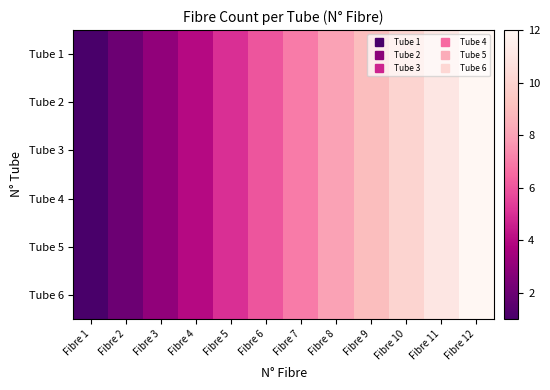

Reading left to right, what are all the values shown in this chart?

Tube 1: Fibre 1=1	Fibre 2=2	Fibre 3=3	Fibre 4=4	Fibre 5=5	Fibre 6=6	Fibre 7=7	Fibre 8=8	Fibre 9=9	Fibre 10=10	Fibre 11=11	Fibre 12=12
Tube 2: Fibre 1=1	Fibre 2=2	Fibre 3=3	Fibre 4=4	Fibre 5=5	Fibre 6=6	Fibre 7=7	Fibre 8=8	Fibre 9=9	Fibre 10=10	Fibre 11=11	Fibre 12=12
Tube 3: Fibre 1=1	Fibre 2=2	Fibre 3=3	Fibre 4=4	Fibre 5=5	Fibre 6=6	Fibre 7=7	Fibre 8=8	Fibre 9=9	Fibre 10=10	Fibre 11=11	Fibre 12=12
Tube 4: Fibre 1=1	Fibre 2=2	Fibre 3=3	Fibre 4=4	Fibre 5=5	Fibre 6=6	Fibre 7=7	Fibre 8=8	Fibre 9=9	Fibre 10=10	Fibre 11=11	Fibre 12=12
Tube 5: Fibre 1=1	Fibre 2=2	Fibre 3=3	Fibre 4=4	Fibre 5=5	Fibre 6=6	Fibre 7=7	Fibre 8=8	Fibre 9=9	Fibre 10=10	Fibre 11=11	Fibre 12=12
Tube 6: Fibre 1=1	Fibre 2=2	Fibre 3=3	Fibre 4=4	Fibre 5=5	Fibre 6=6	Fibre 7=7	Fibre 8=8	Fibre 9=9	Fibre 10=10	Fibre 11=11	Fibre 12=12